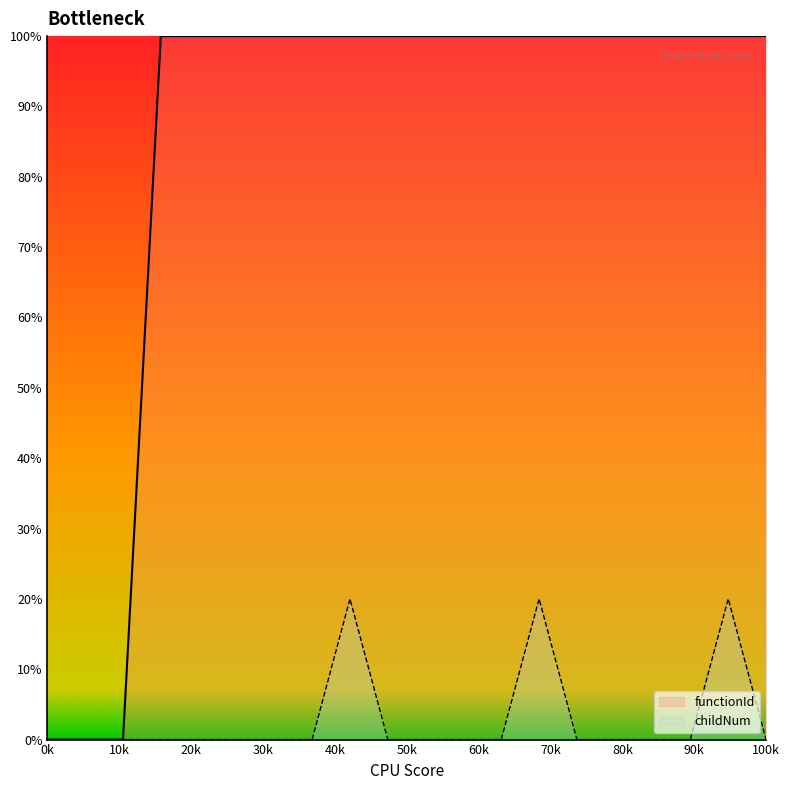

At how many categories does at least one series exceed 3?

17